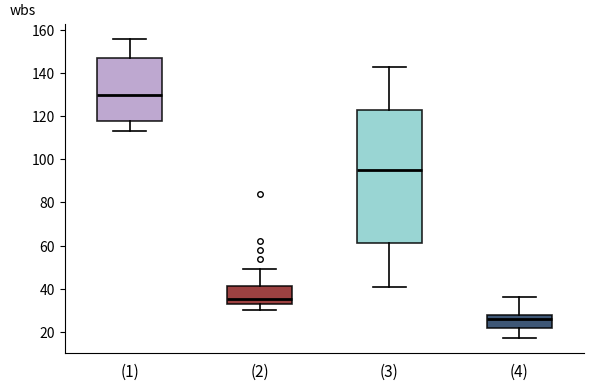

Where is the upper edge of the box for (1) on the y-axis? The values are not printed on the chart, so give them approximately, as read against the axis.

148